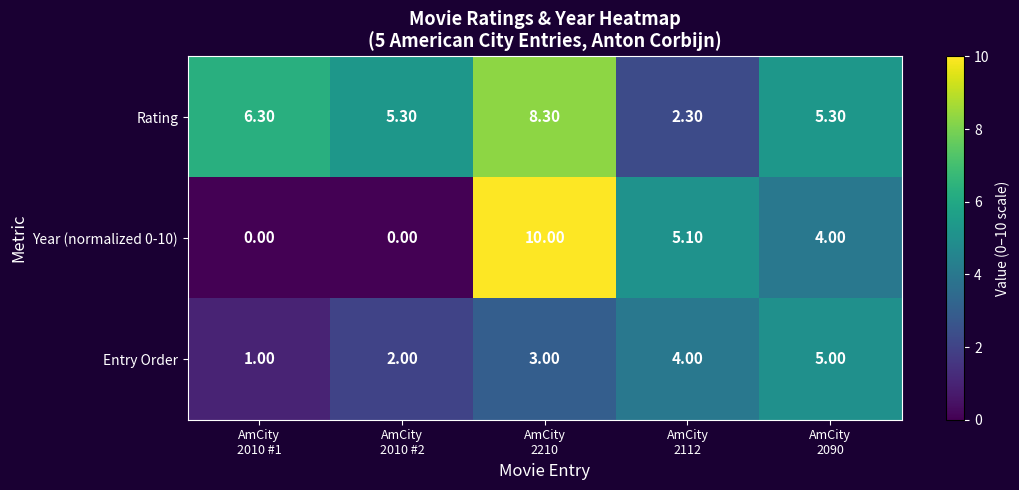

What is the average value of the Rating series?

5.5